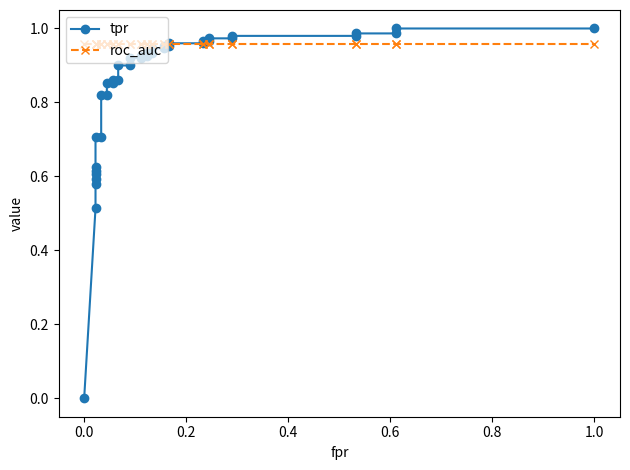

The tpr series shows 0.4 at 1.0. True or false?

False